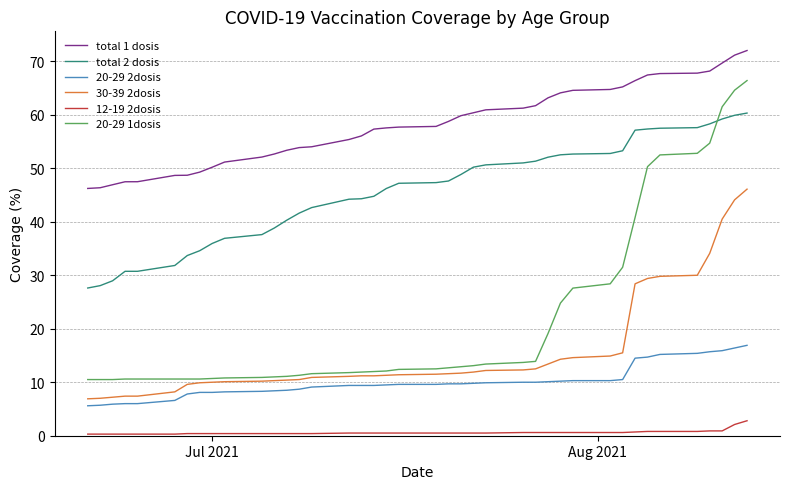

List the series in order of their peak value, lowest first.

12-19 2dosis, 20-29 2dosis, 30-39 2dosis, total 2 dosis, 20-29 1dosis, total 1 dosis